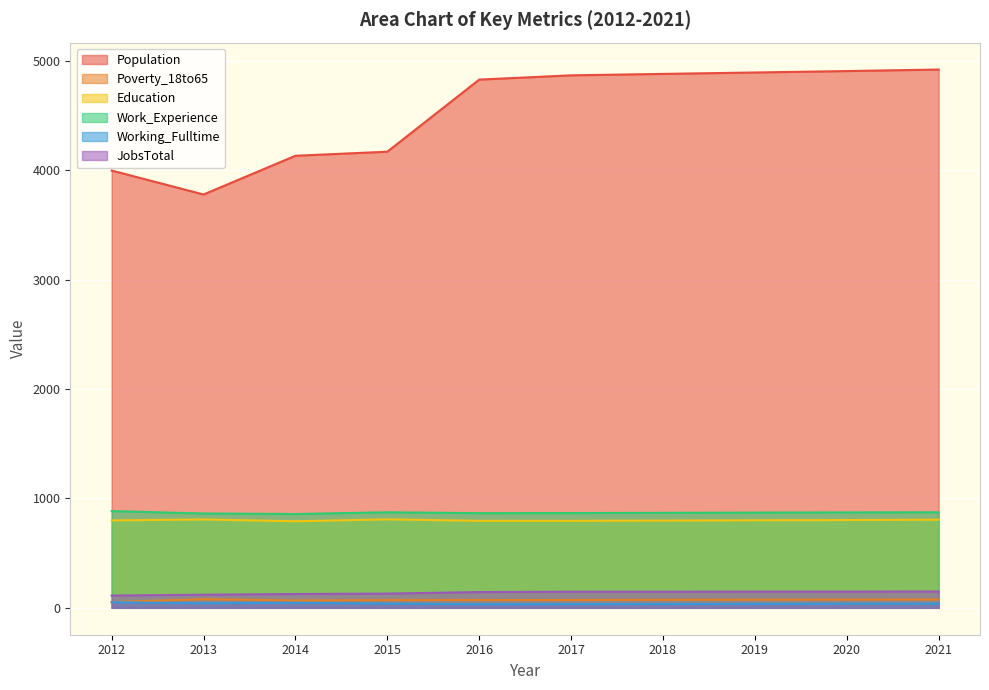

Reading right to left, transcribe all the data shown in this chart.

Population: 4919	4905	4892	4879	4866	4827	4168	4131	3777	3996
Poverty_18to65: 76	75	74	73	71	71	70	67	78	52
Education: 805	802	800	797	795	795	808	791	807	799
Work_Experience: 873	872	870	868	866	865	873	857	862	884
Working_Fulltime: 38	37	36	35	34	33	38	46	42	51
JobsTotal: 149	148	148	147	147	144	130	126	120	112